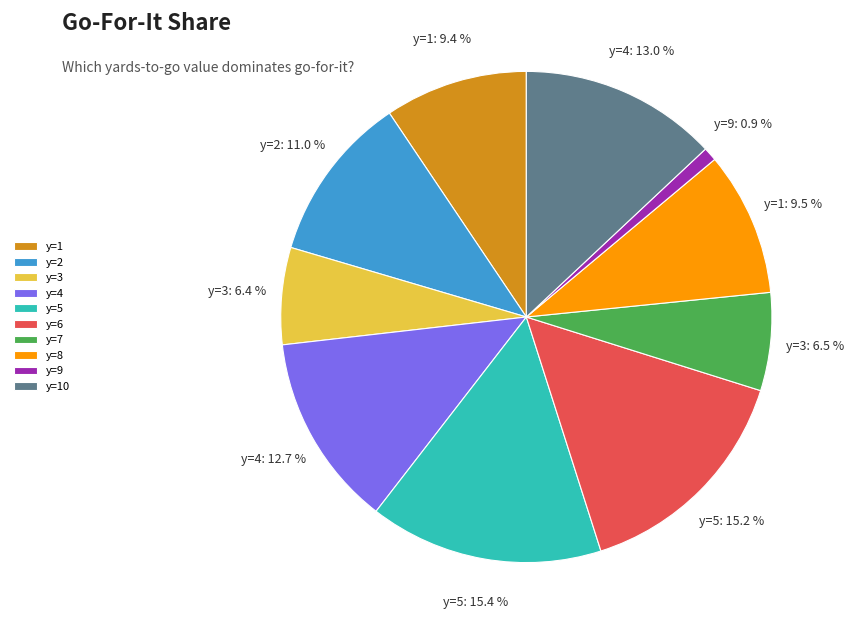

What is the total percentage of y=3 and y=8?

15.9%